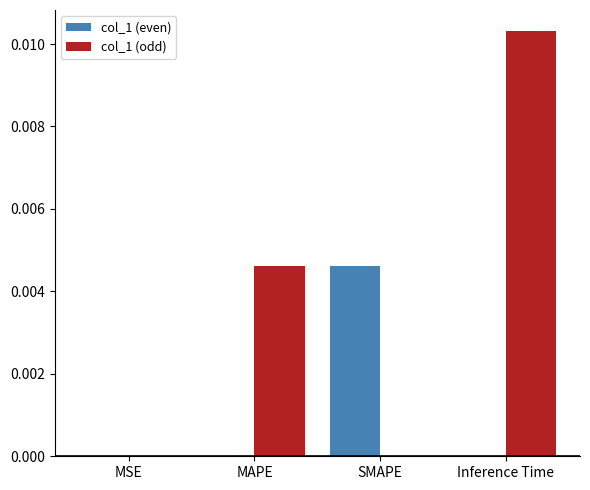

Which series changed the most between MSE and MAPE?

col_1 (odd)